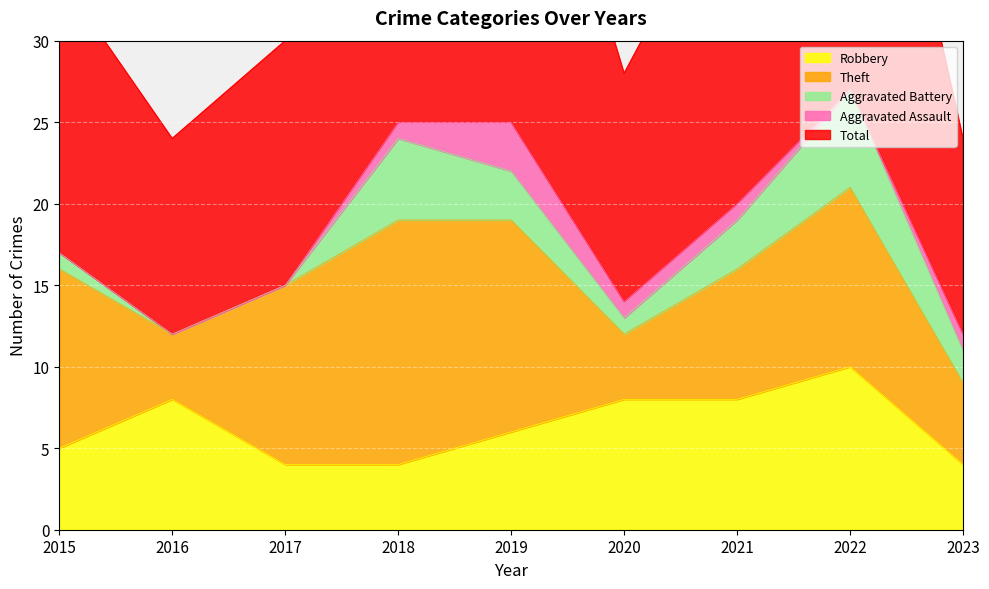

What is the highest value of the Robbery series?

10